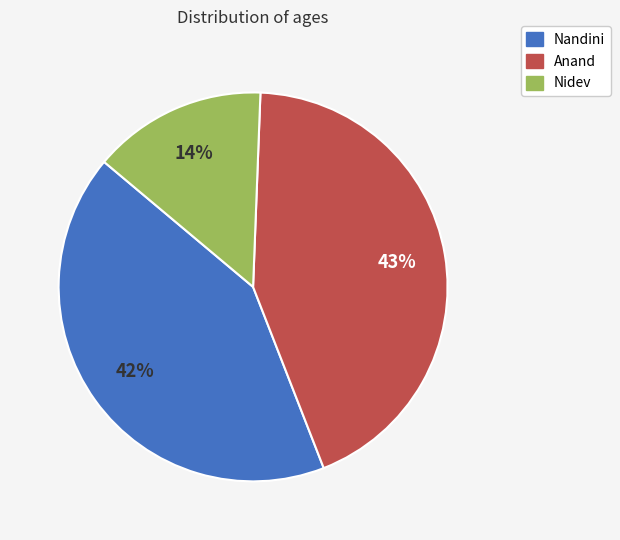

Which slice is the smallest?

Nidev